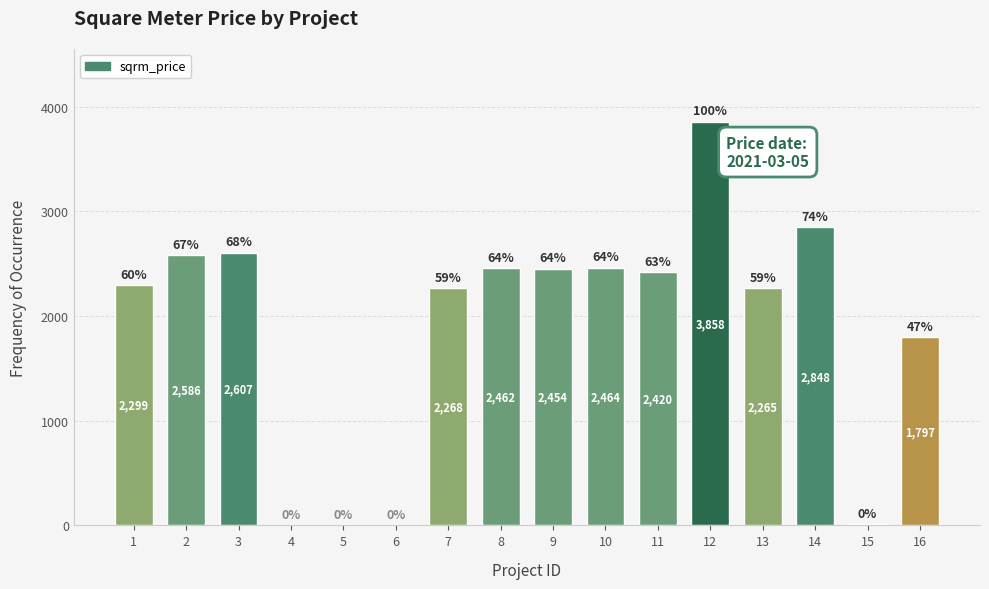

What is the sum of all values?

30337.3